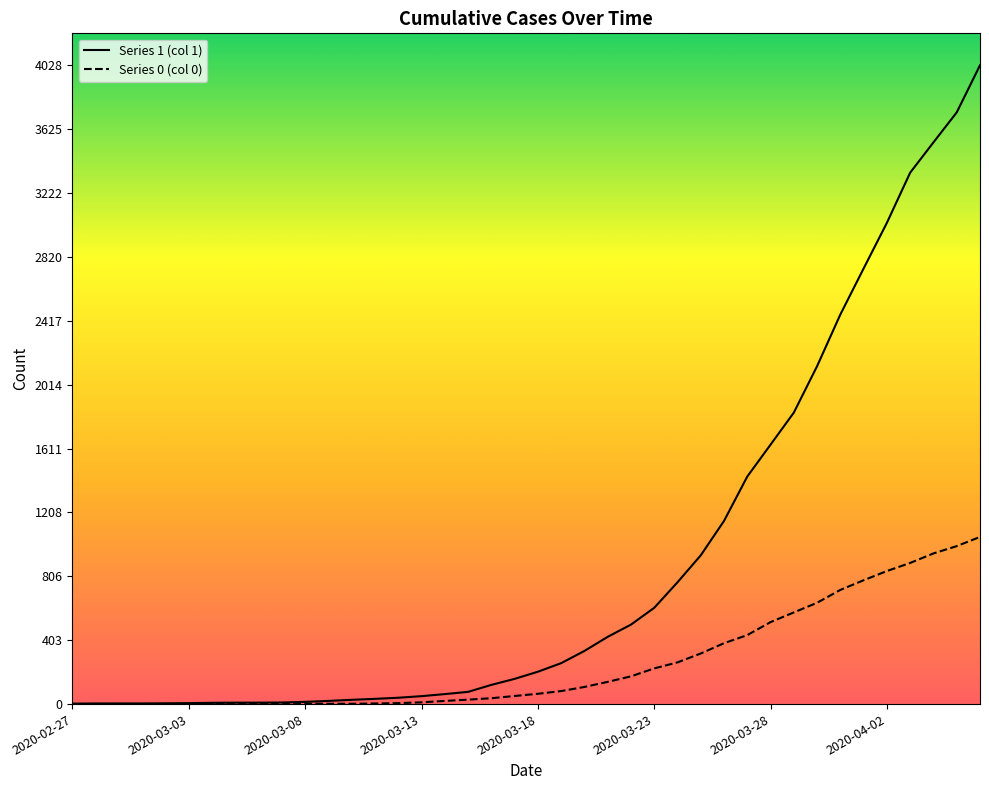

Which series changed the most between 2020-03-19 and 2020-03-23?

1